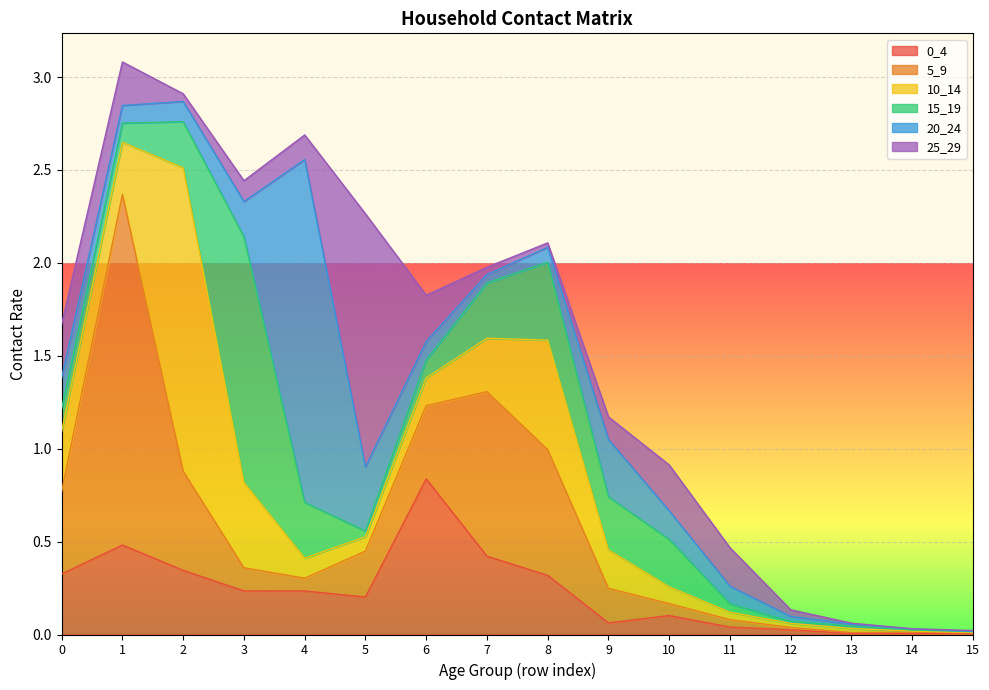

What are all the series names shown in the legend?

0_4, 5_9, 10_14, 15_19, 20_24, 25_29